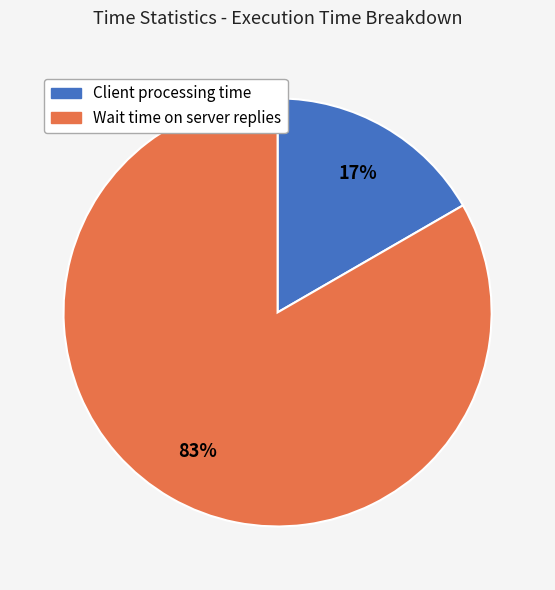

Is Wait time on server replies the majority of the pie?

Yes